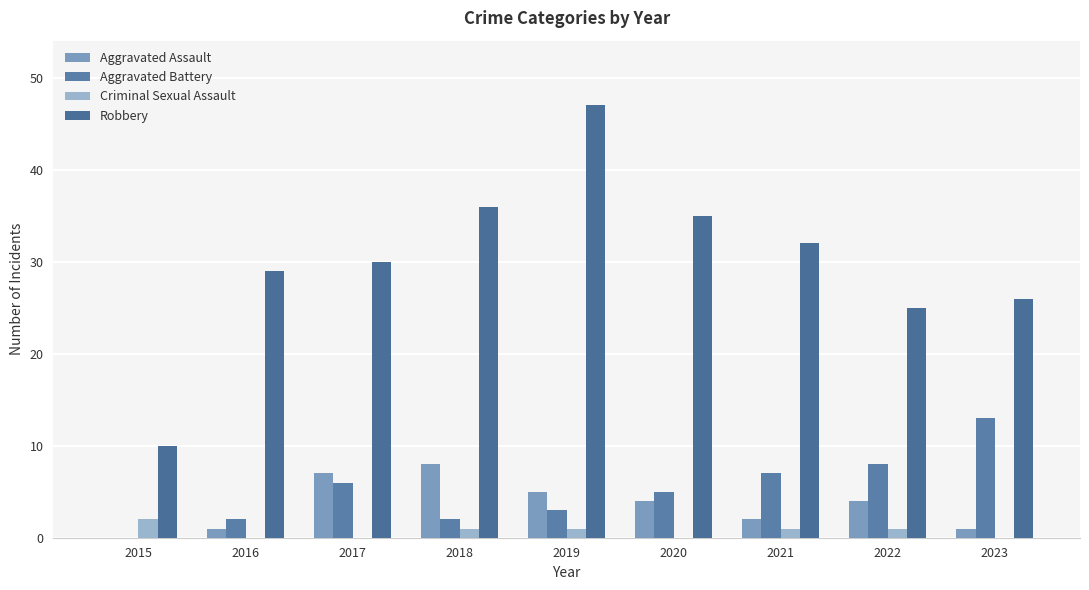

What are all the series names shown in the legend?

Aggravated Assault, Aggravated Battery, Criminal Sexual Assault, Robbery